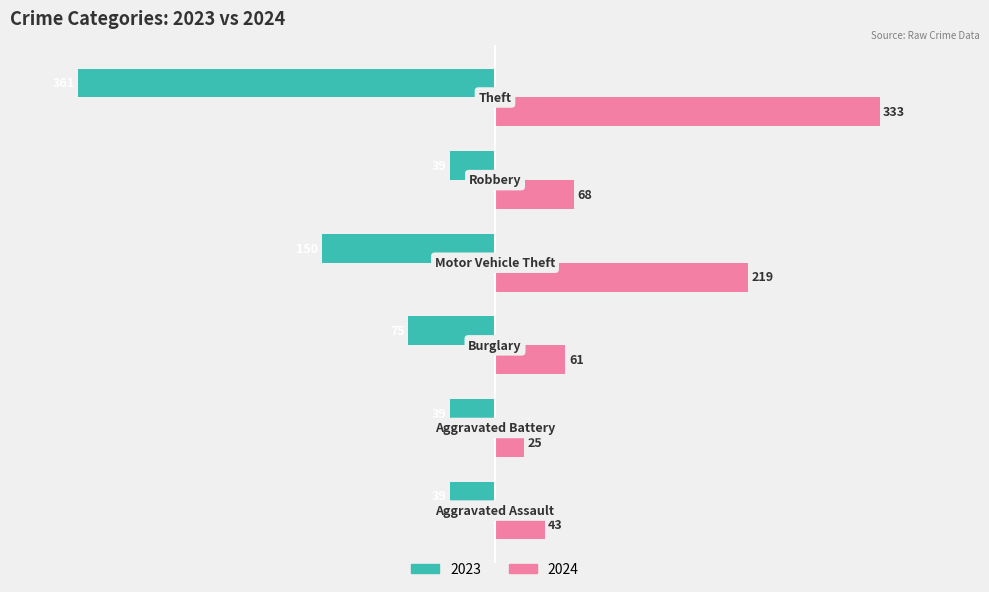

Which series has the largest range (max minus min)?

2023